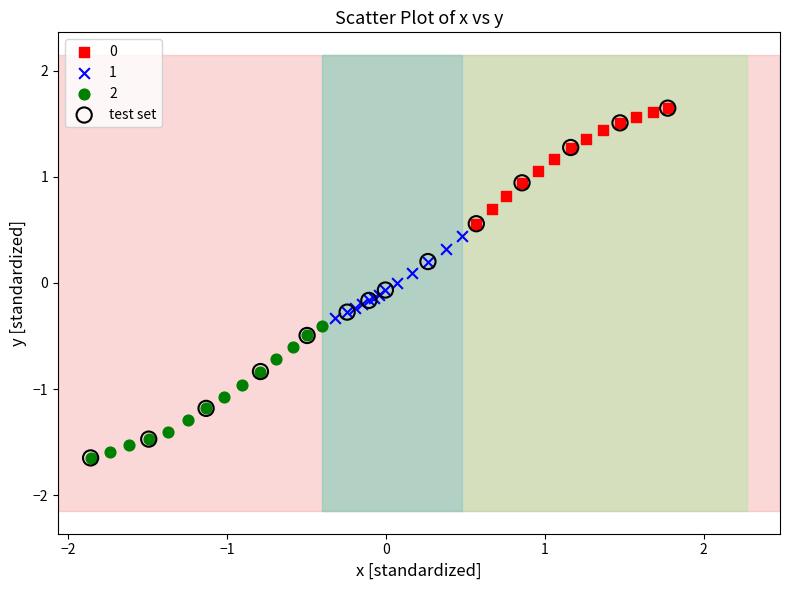

Which series has the largest Y range (max minus min)?

test set